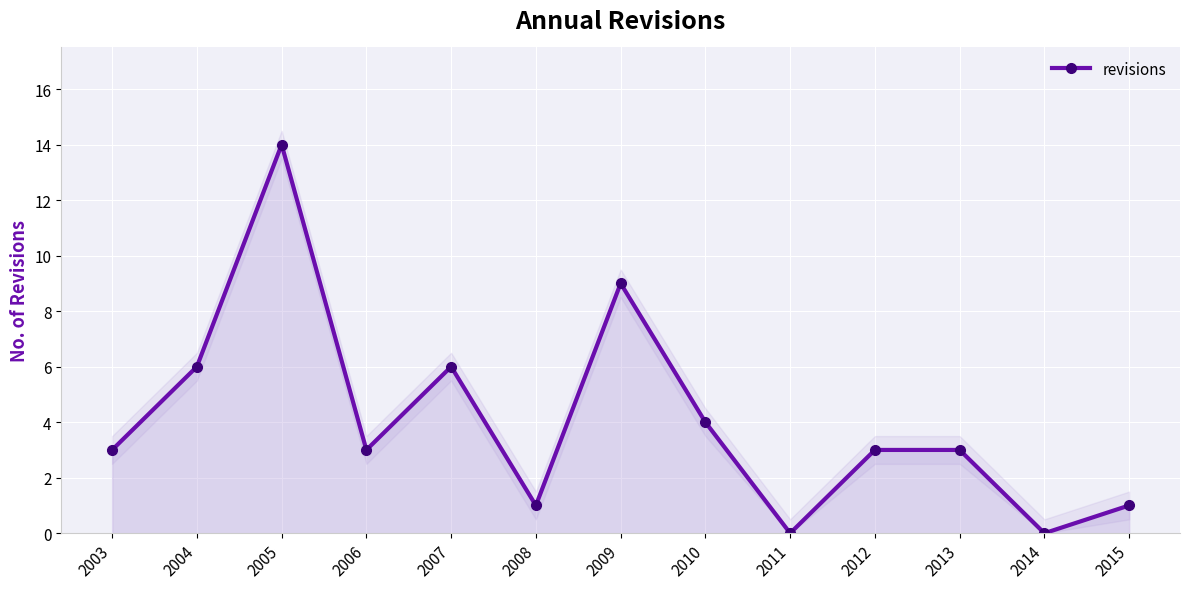

How many positive values are there?

11